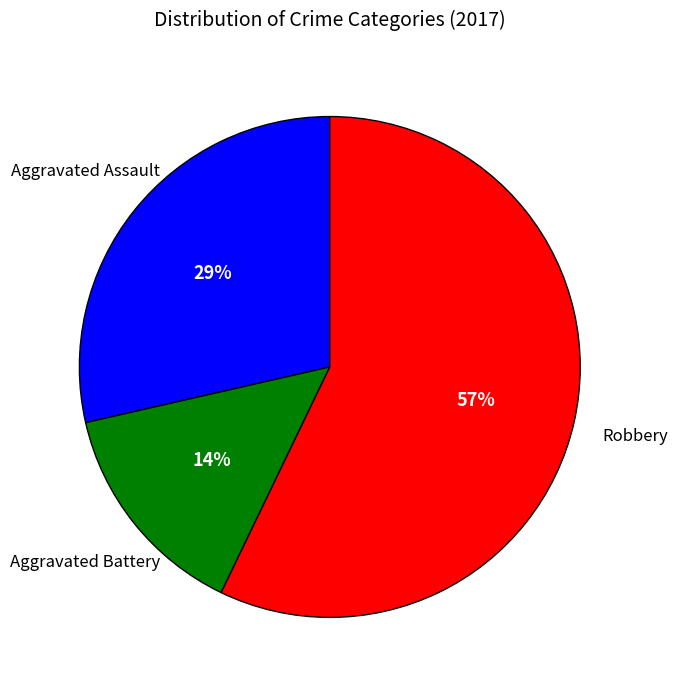

Is there a majority slice in this chart?

Yes